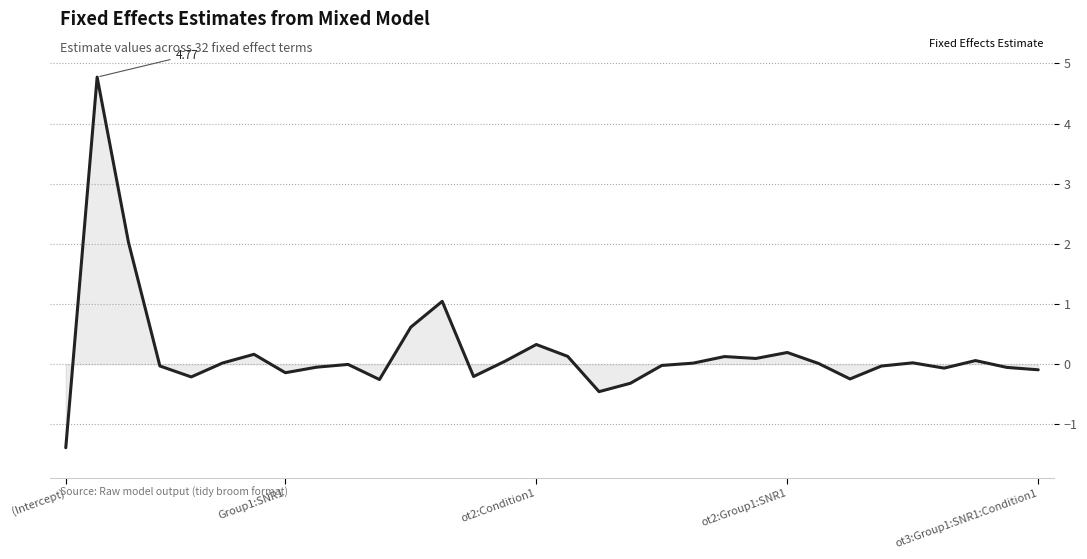

What is the difference between the maximum and minimum values?

6.2